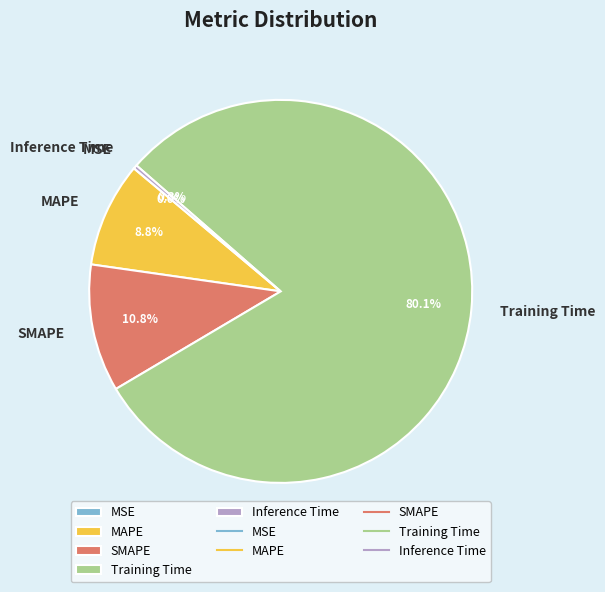

Between Training Time and SMAPE, which is larger?

Training Time